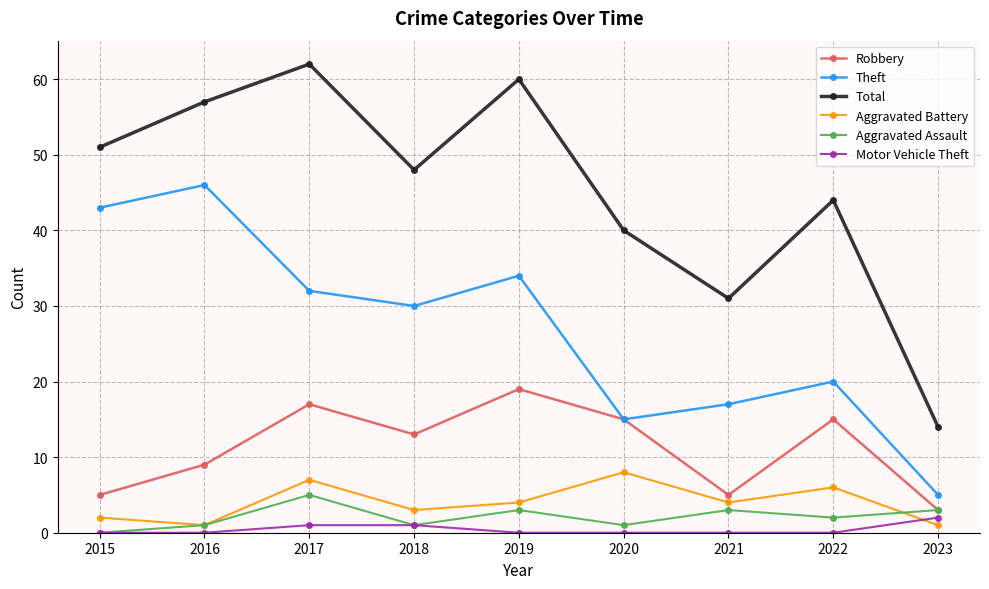

How many lines are shown in the chart?

6